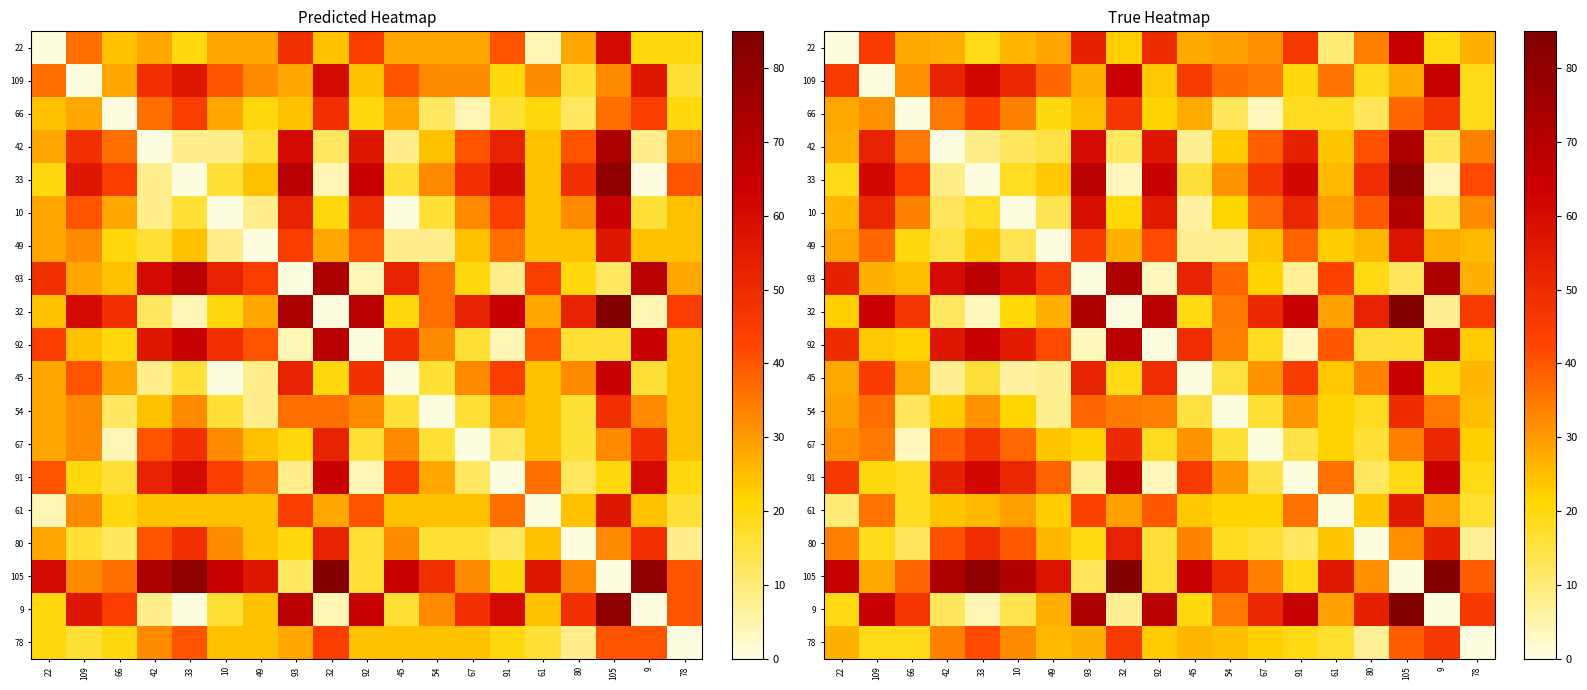

What is the sum of all 22 values?

591.2